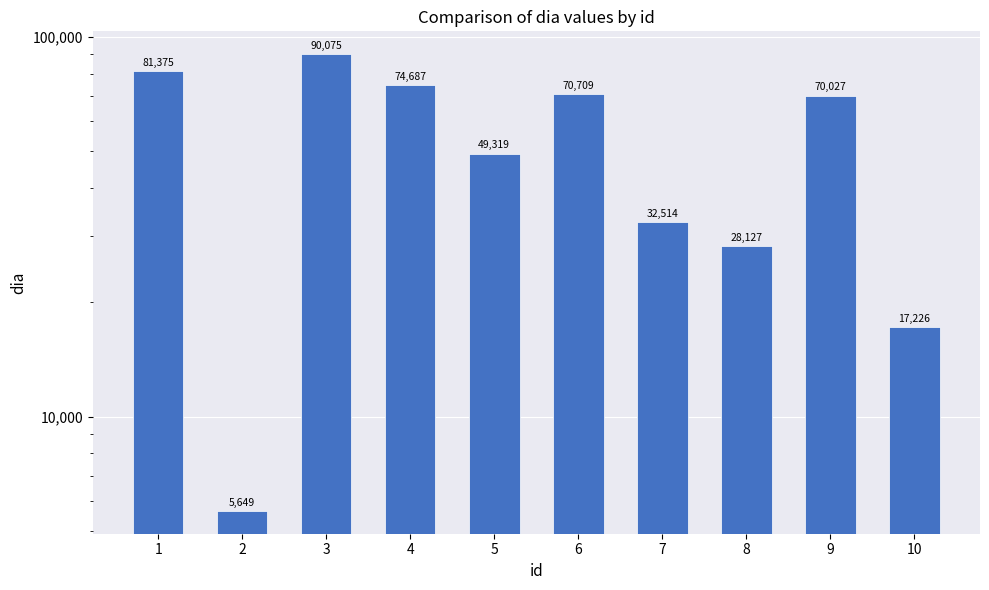

How many bars are there in total?

10